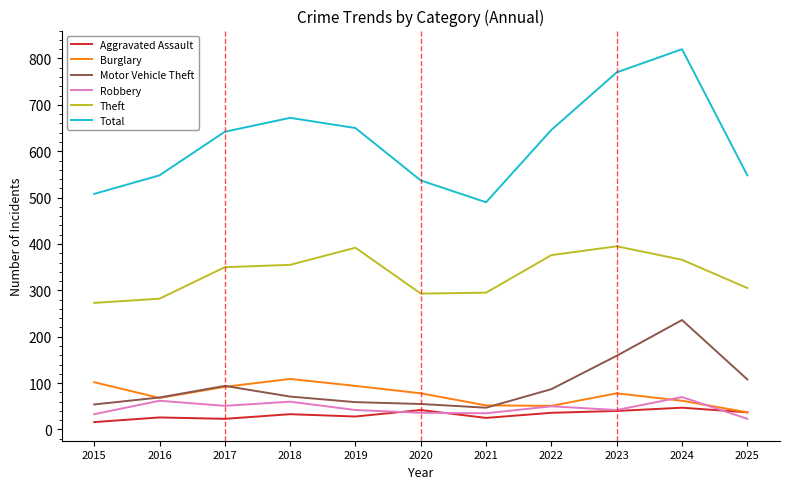

What is the sum of all Theft values?

3682